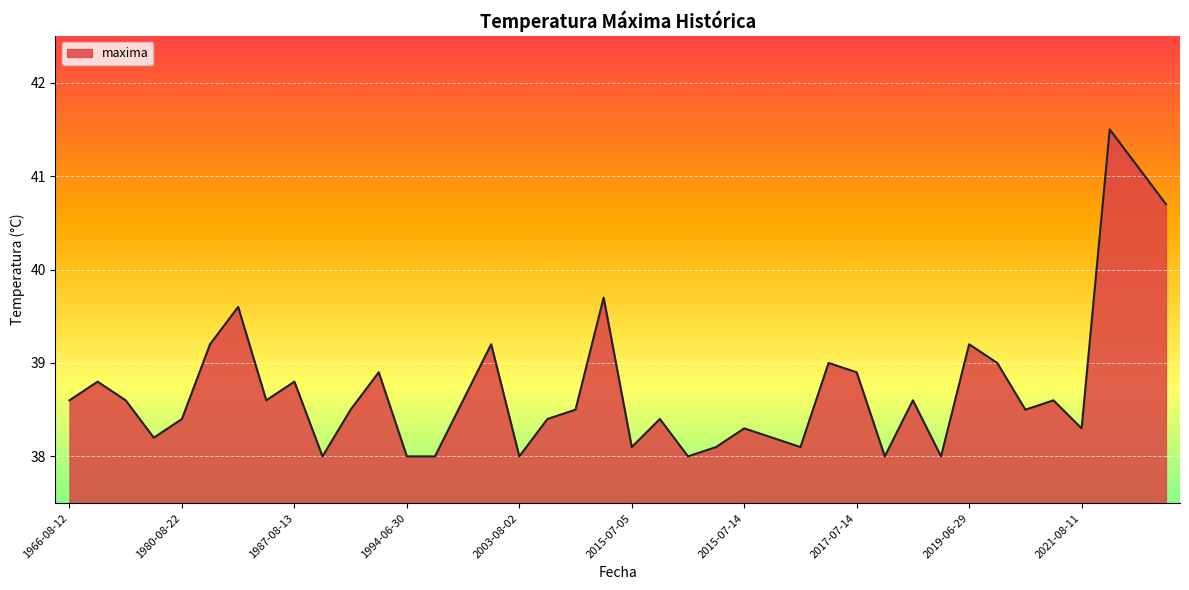

What is the minimum value shown in the chart?

38.0